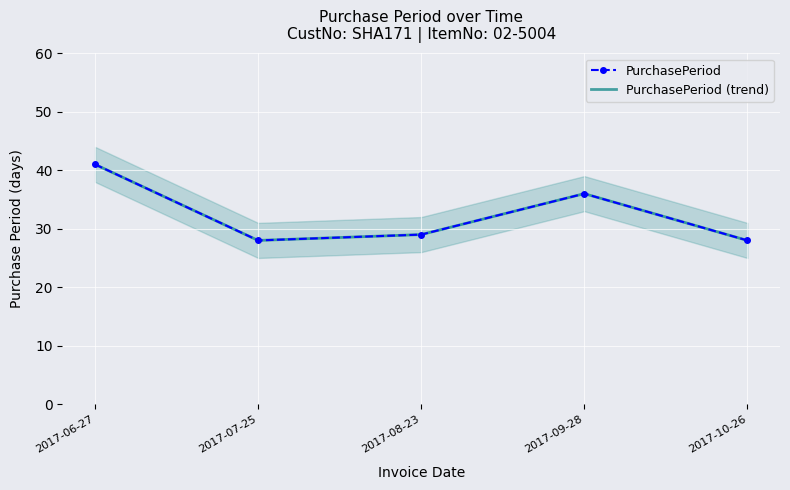

True or false: PurchasePeriod and PurchasePeriod (trend) intersect in this chart.

False